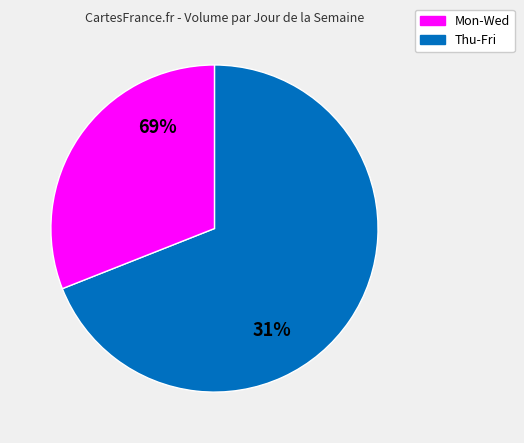

Is the sum of Tuesday and Friday greater than half?

No